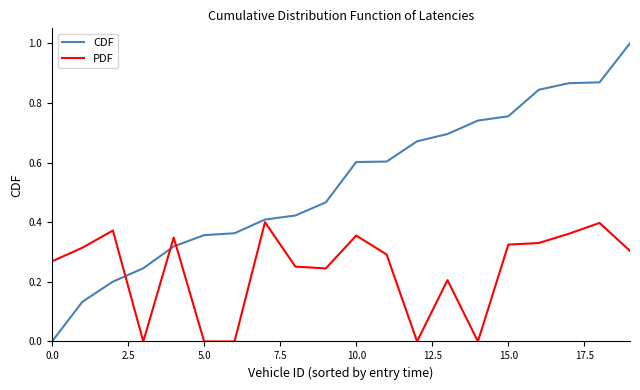

Which series has the largest range (max minus min)?

CDF